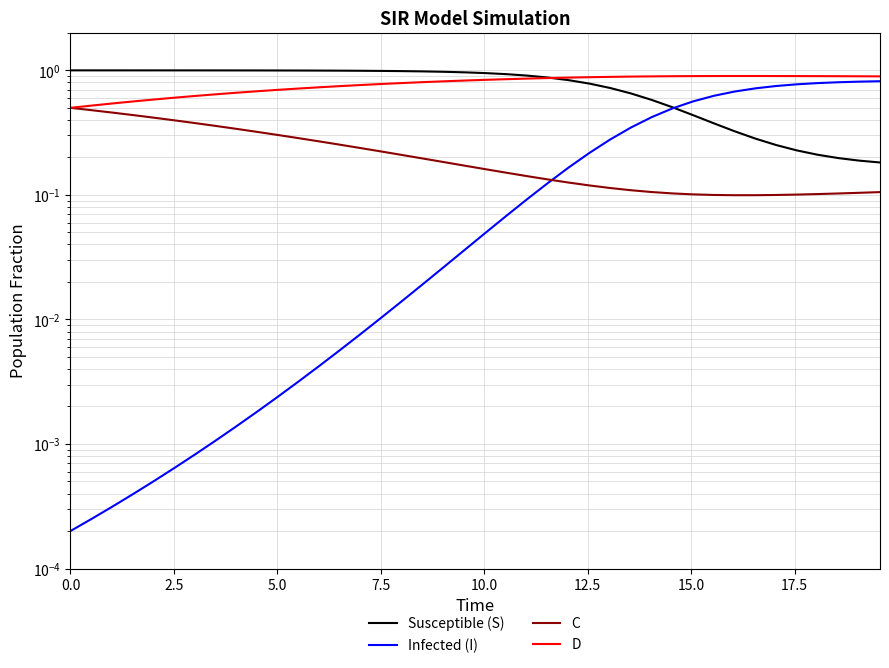

Is the value of C at 0.0 greater than the value of Susceptible (S) at 34?

Yes